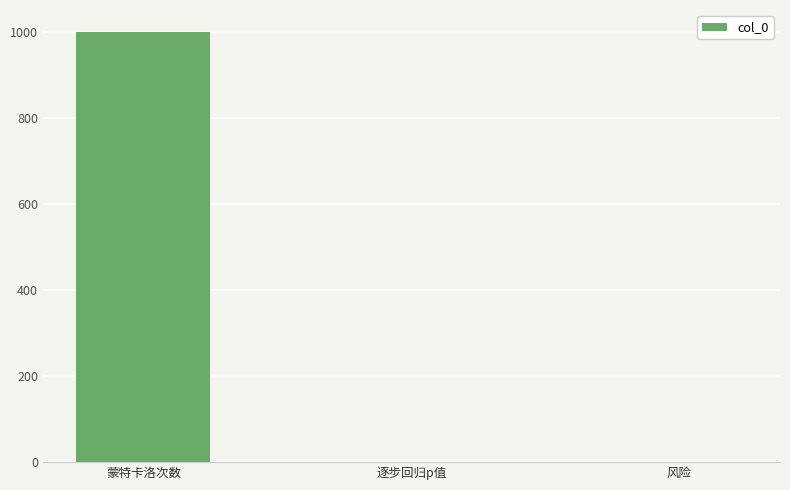

The chart shows a value of 388.7 at 蒙特卡洛次数. True or false?

False